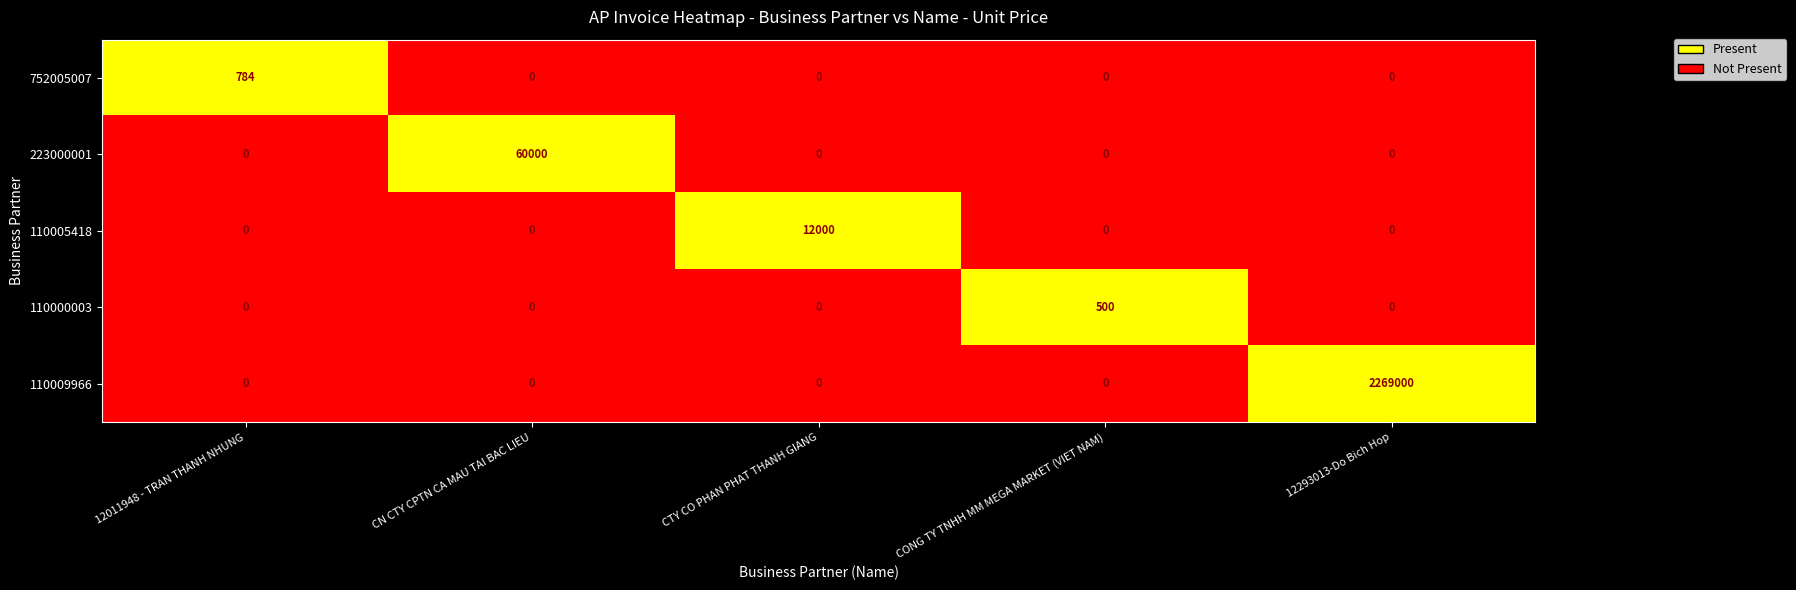

Between 12011948 - TRAN THANH NHUNG and CN CTY CPTN CA MAU TAI BAC LIEU, which series saw the biggest shift?

223000001